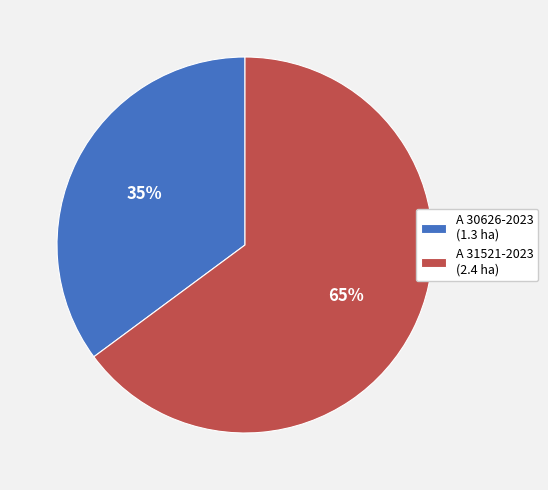

Rank the categories by value from lowest to highest.

A 30626-2023, A 31521-2023